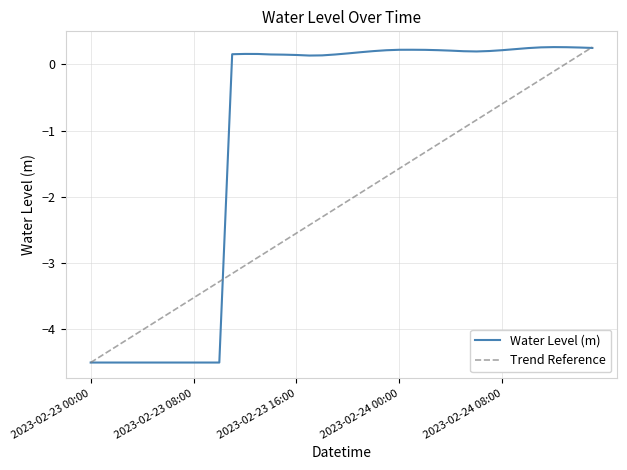

How many negative values are there?

11